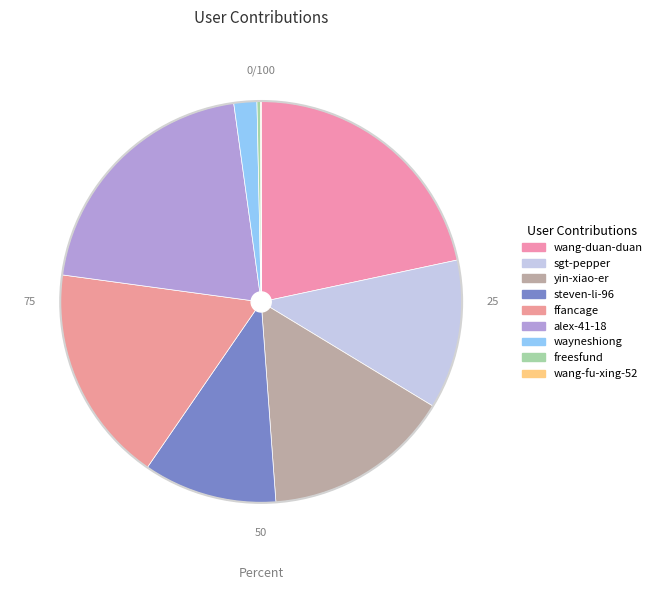

Is it true that wang-fu-xing-52 is 0% of the pie?

True